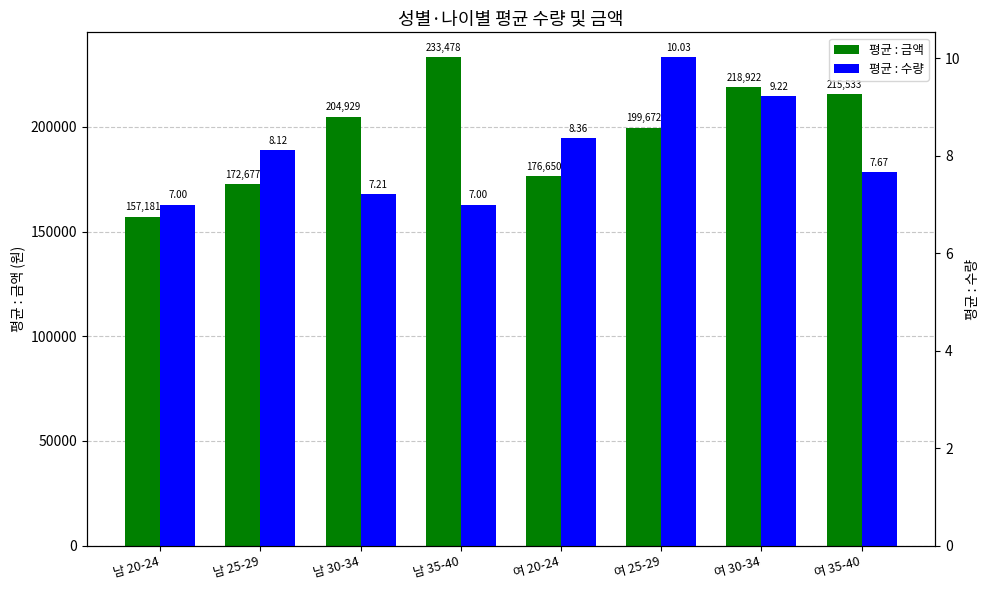

Which has a higher value, 남 25-29 or 남 20-24?

남 25-29